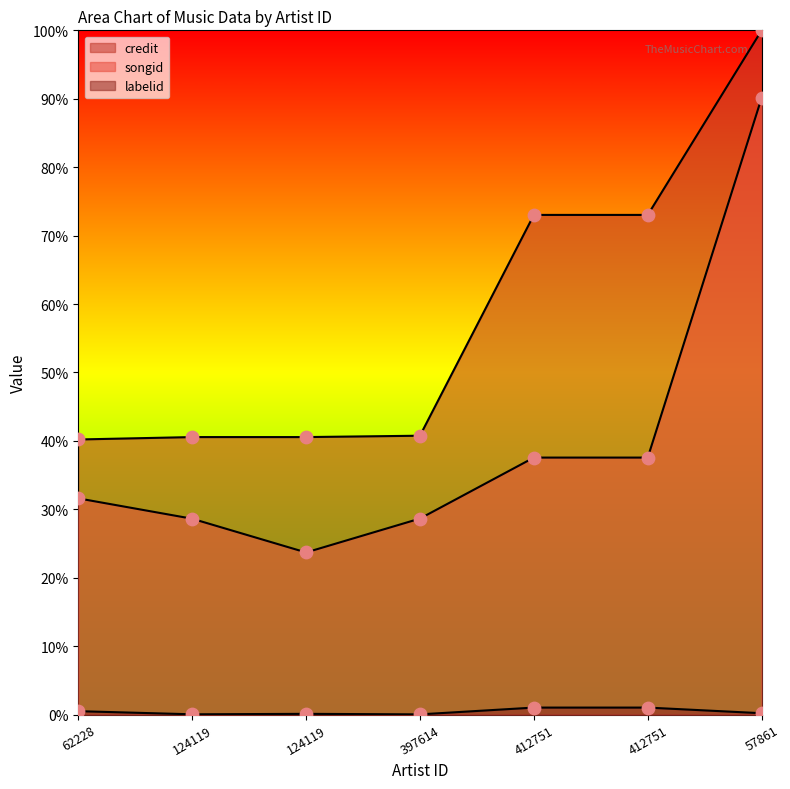

Which series reaches the minimum Y coordinate?

labelid